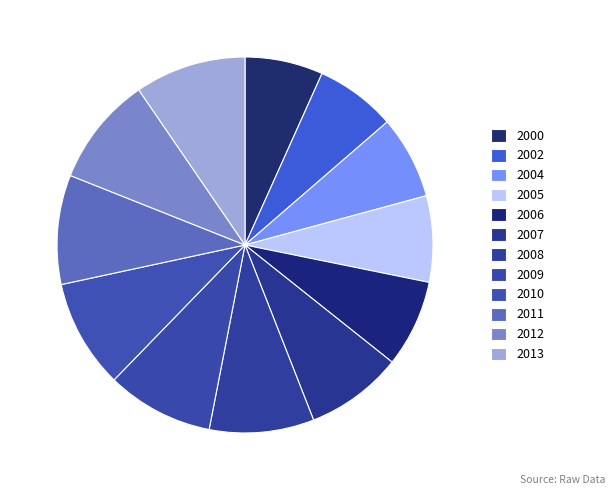

How many segments does this pie chart have?

12